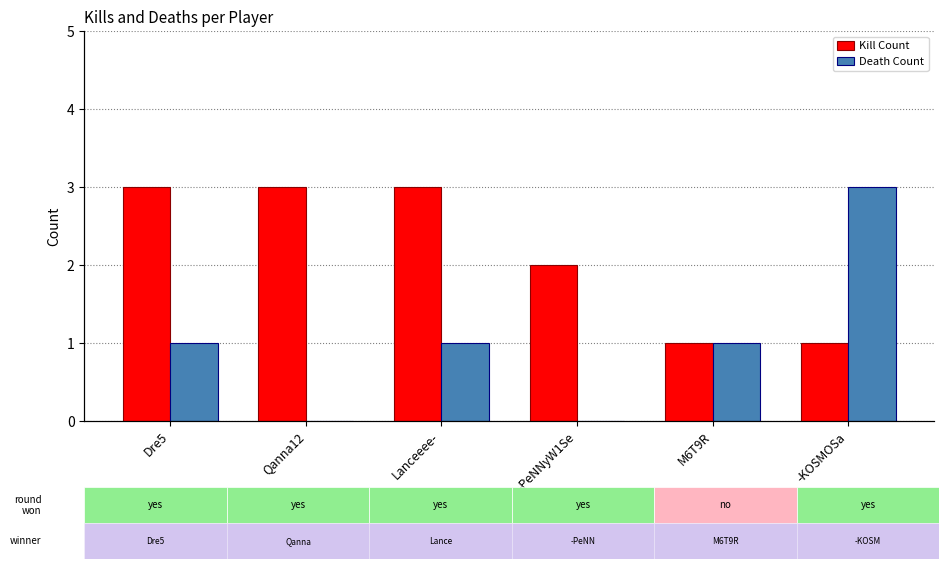

How many bars are there in total?

12